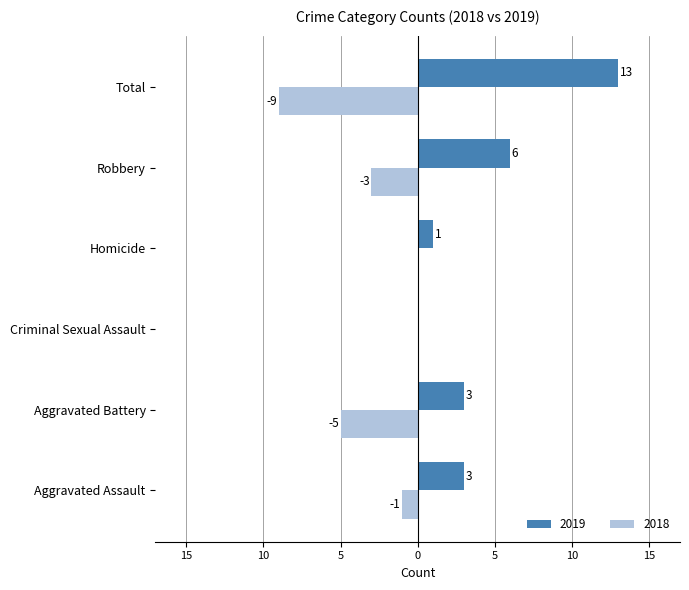

What are all the series names shown in the legend?

2019, 2018